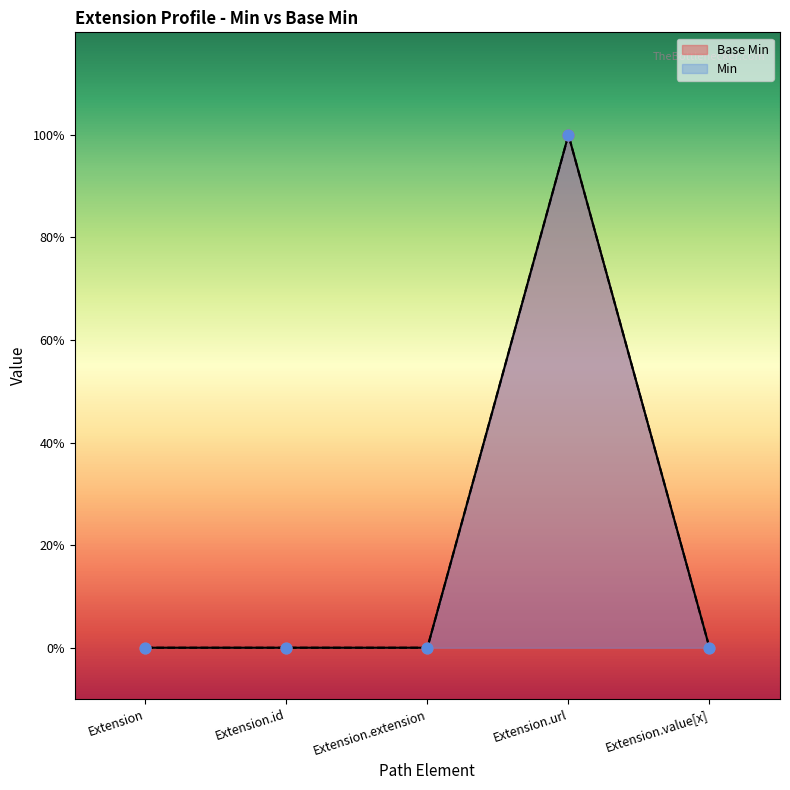

Which has a higher value, Extension.extension or Extension?

Extension.extension